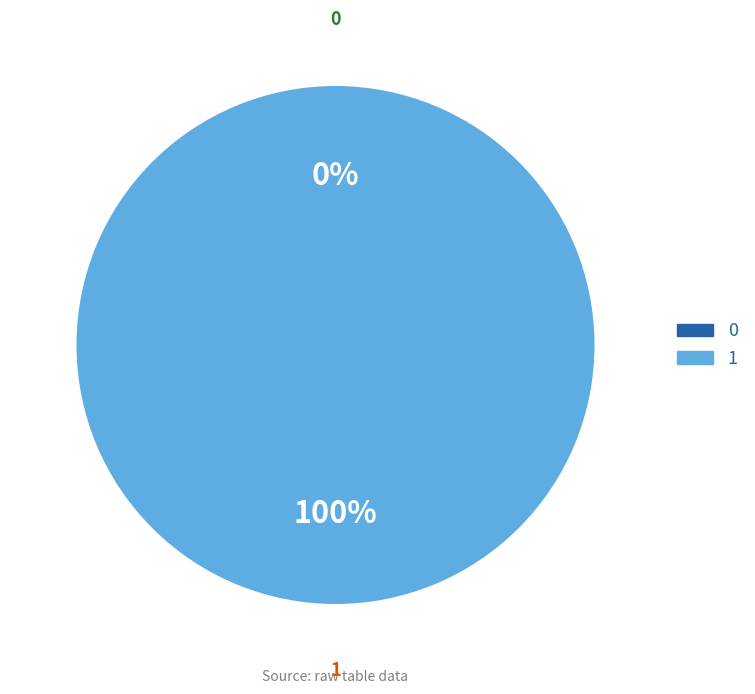

Does any single category account for the majority?

Yes